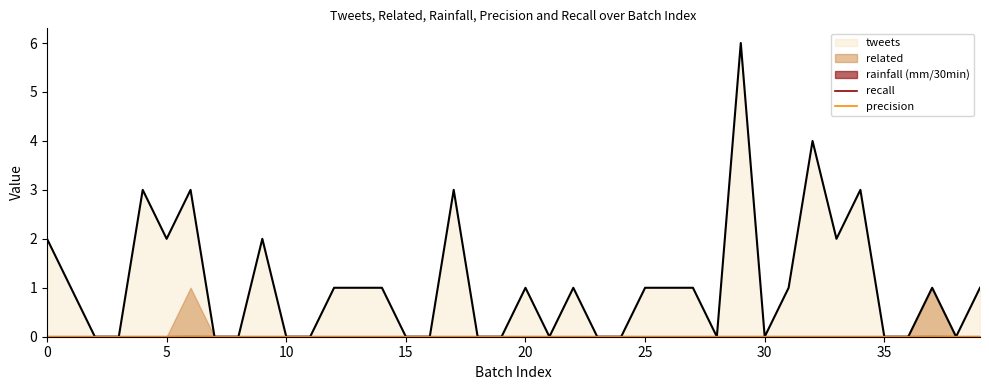

True or false: precision has a value of 0.0 at 20.

True